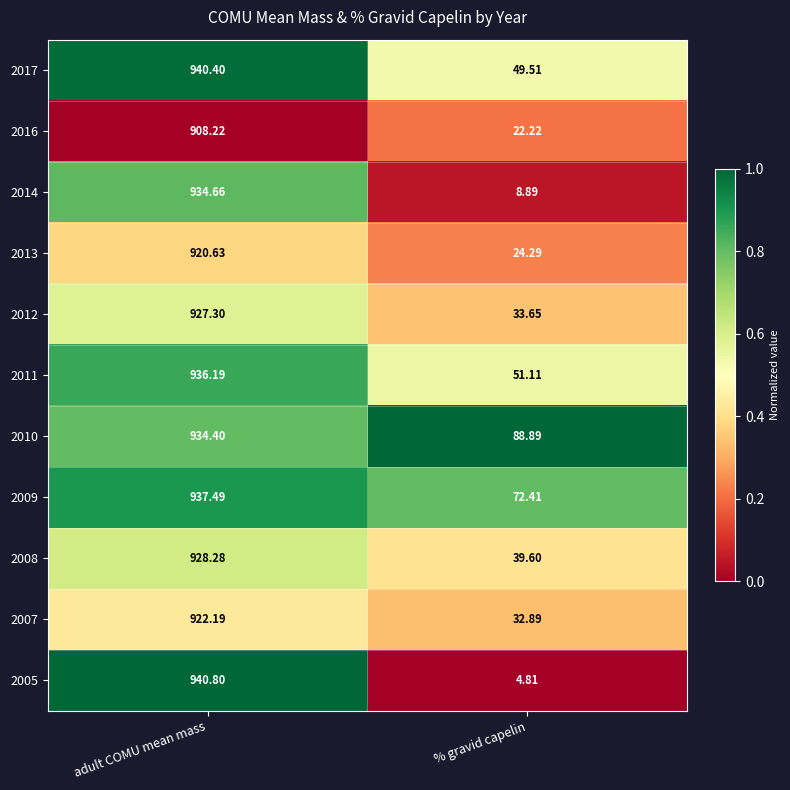

Which category has the lowest value in the 2008 series?

% gravid capelin